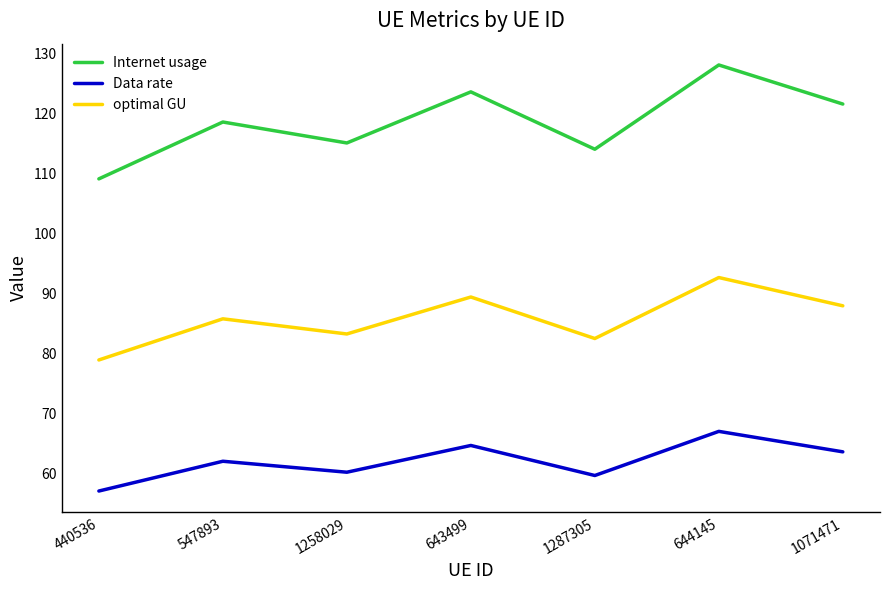

At which label does Internet usage reach its peak?

644145